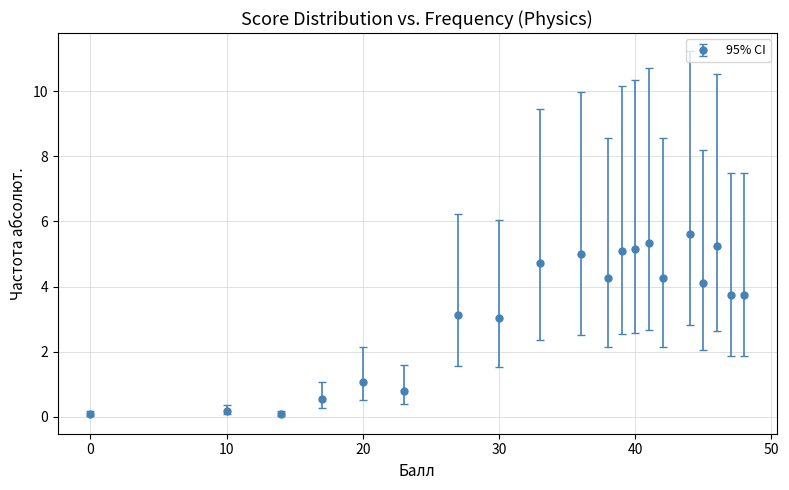

True or false: there are more than 0 points higher than both neighbors.

True